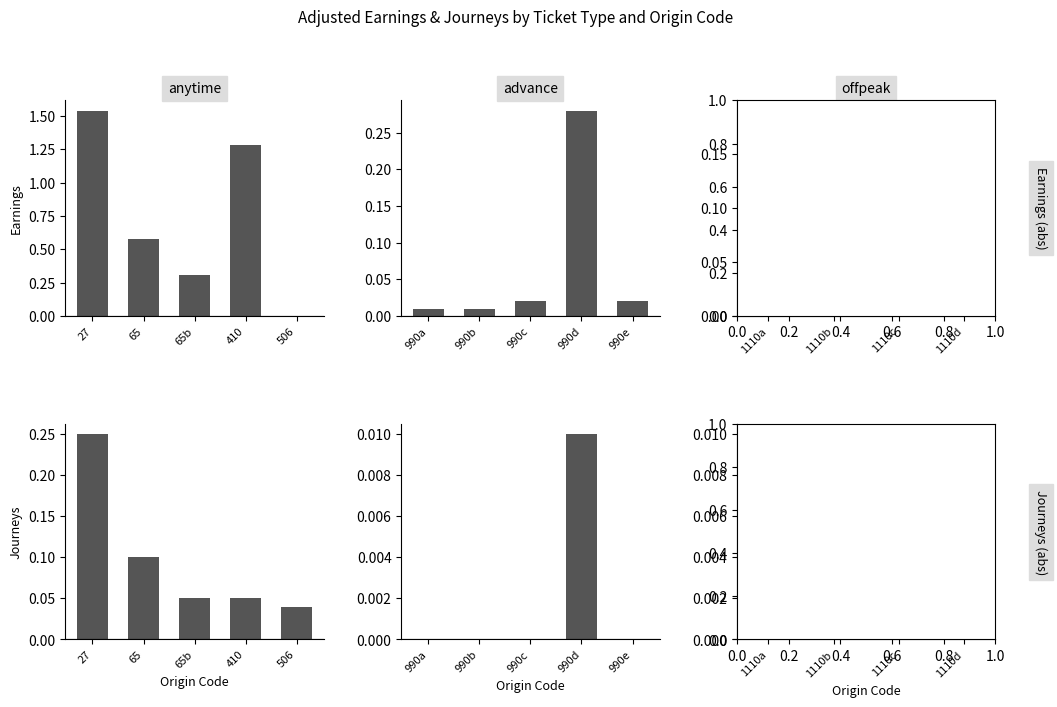

Between 990 and 506, which is larger?

990